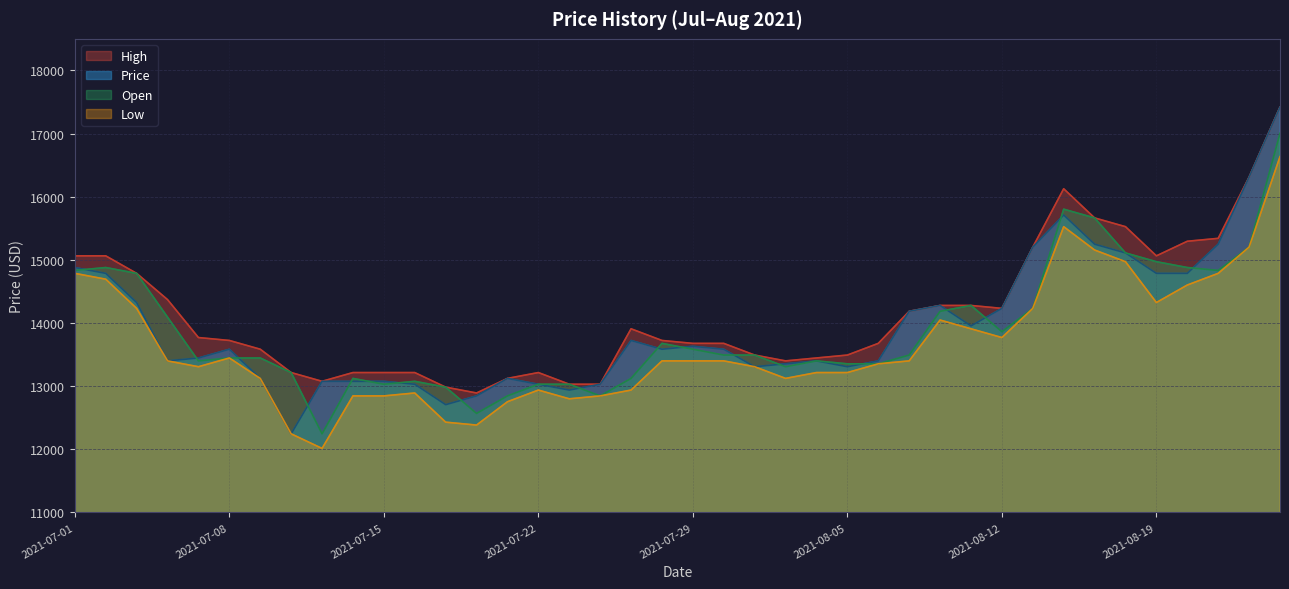

What is the total value across all series at 2021-07-27?

53692.5